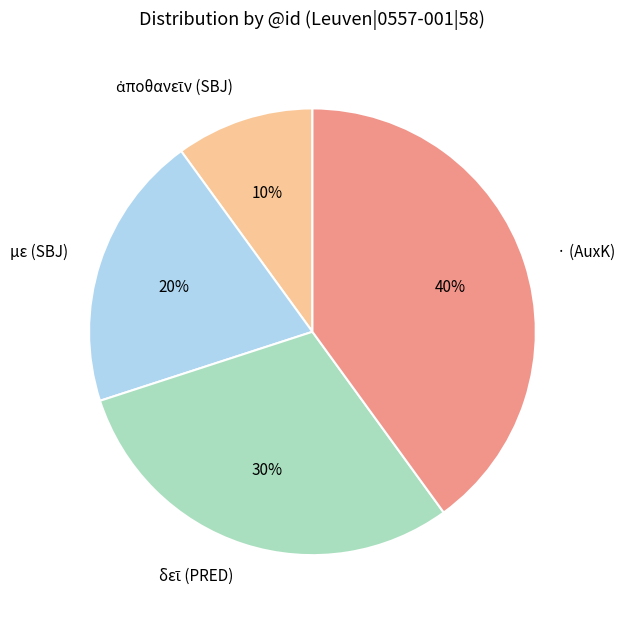

To the nearest percent, what is the combined percentage of με (SBJ) and · (AuxK)?

60%